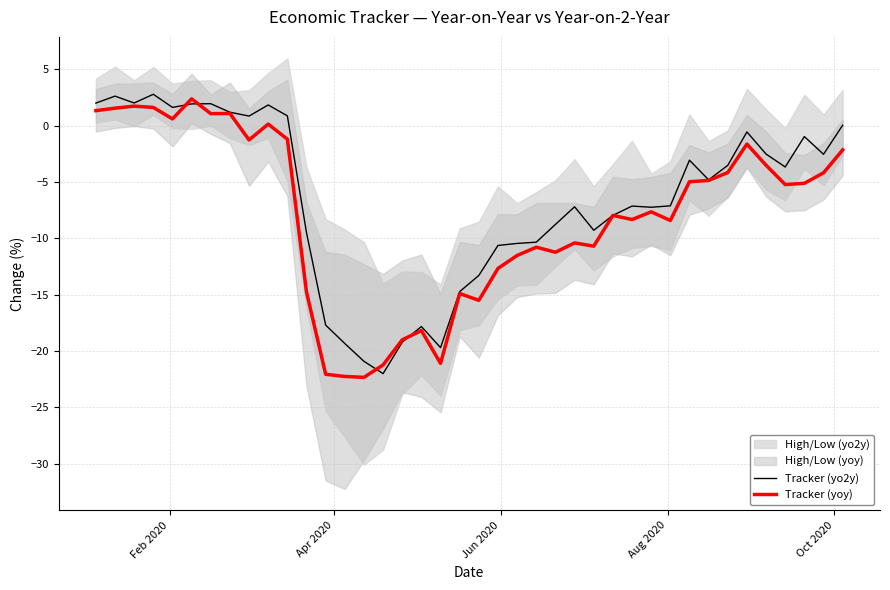

How many interior local valleys does the Tracker (yo2y) series have?

10